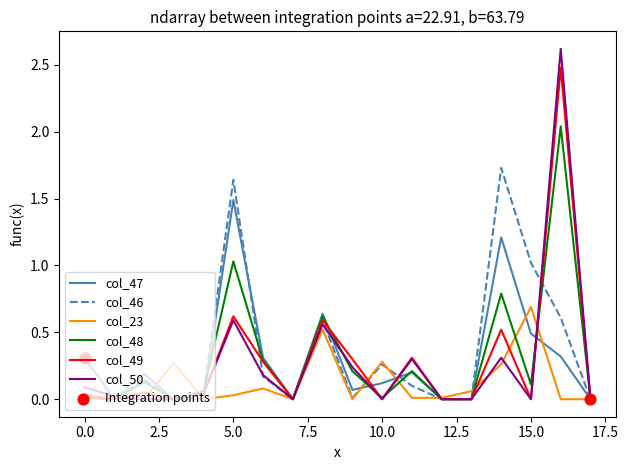

At how many categories does at least one series exceed 1?

4